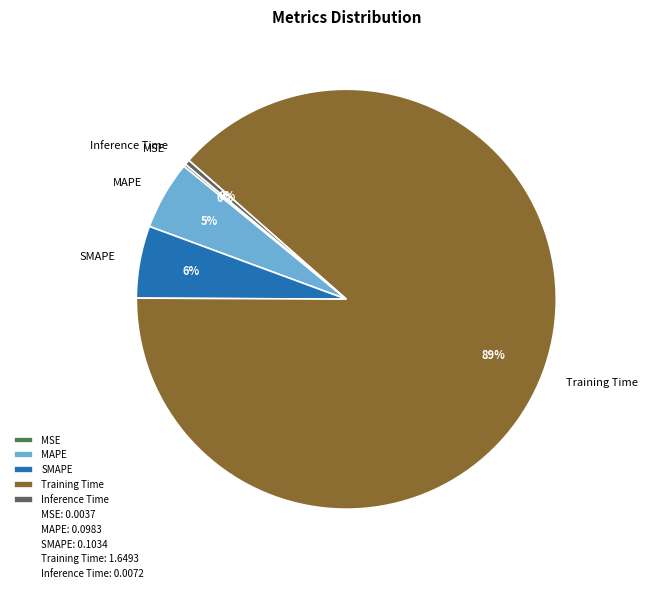

The SMAPE slice represents 1% of the pie. True or false?

False